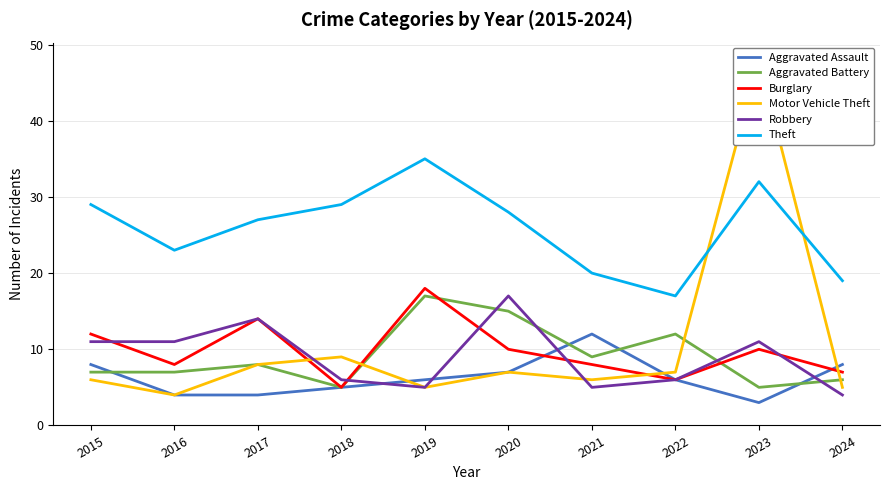

What is the difference between the Aggravated Assault values at 2020 and 2022?

1